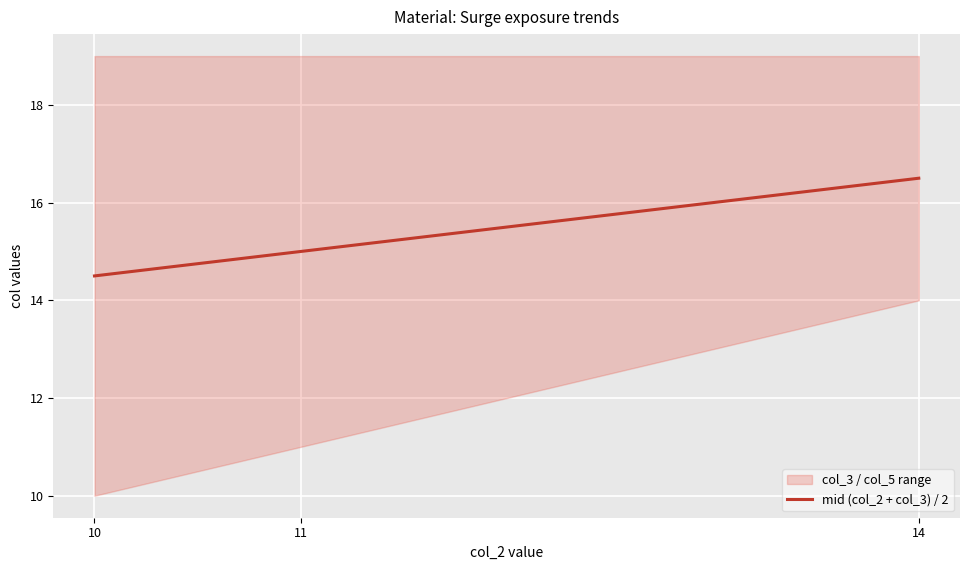

Between 14 and 10, which is larger?

14